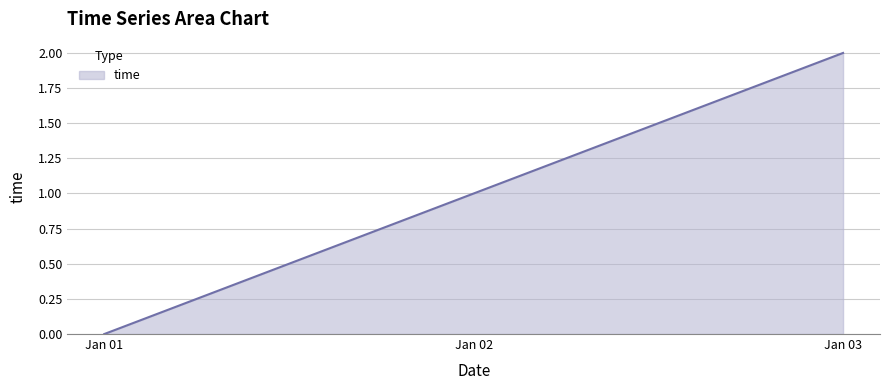

Rank the categories by value from highest to lowest.

Jan 03, Jan 02, Jan 01